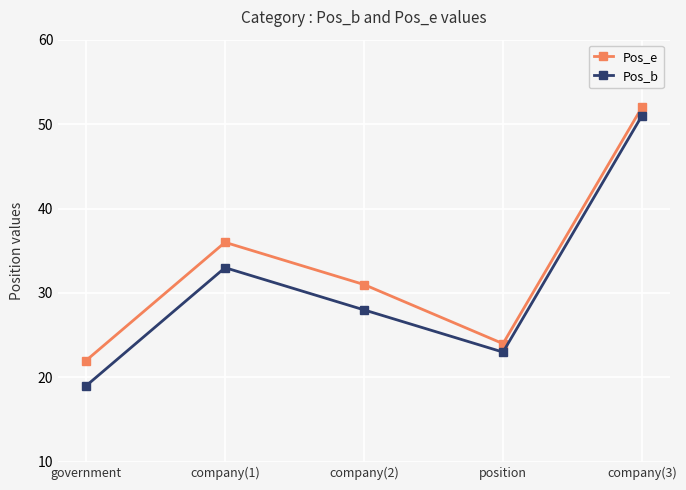

True or false: Pos_e has a value of 24 at position.

True